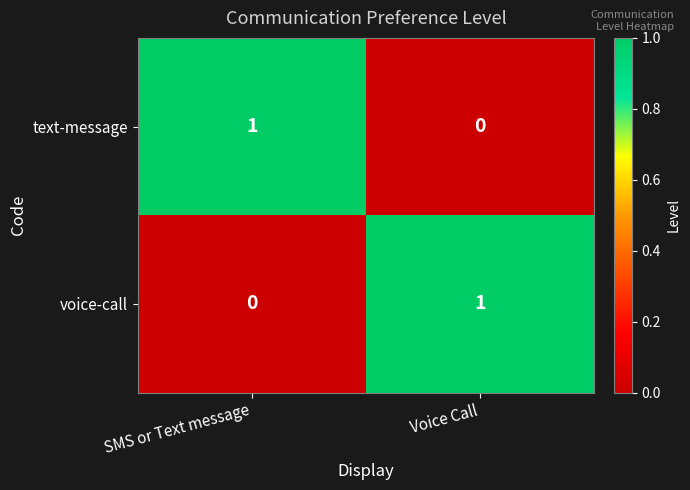

Reading left to right, what are all the values shown in this chart?

text-message: SMS or Text message=1	Voice Call=0
voice-call: SMS or Text message=0	Voice Call=1